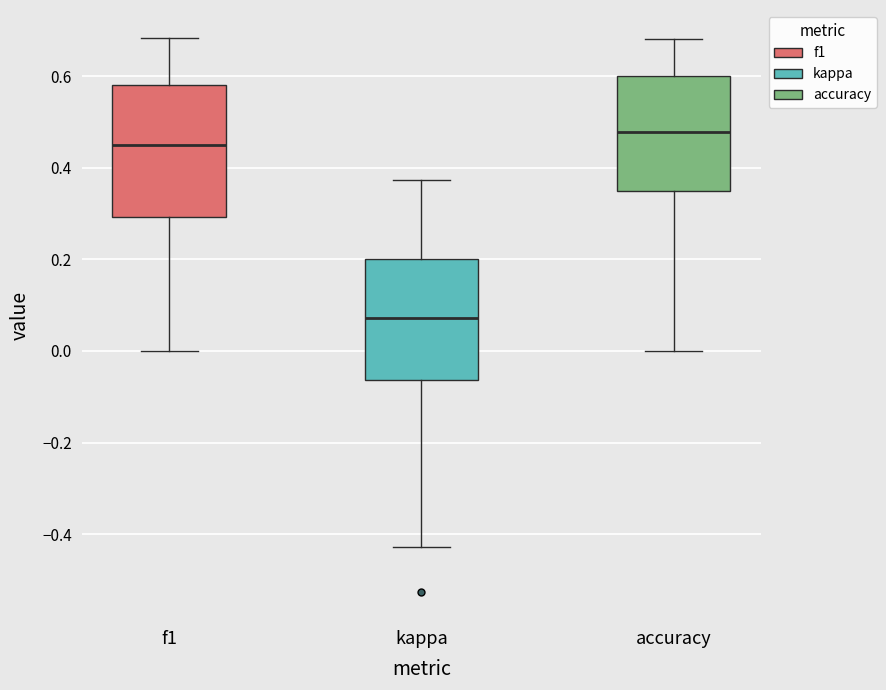

Which box's median line is the lowest?

kappa